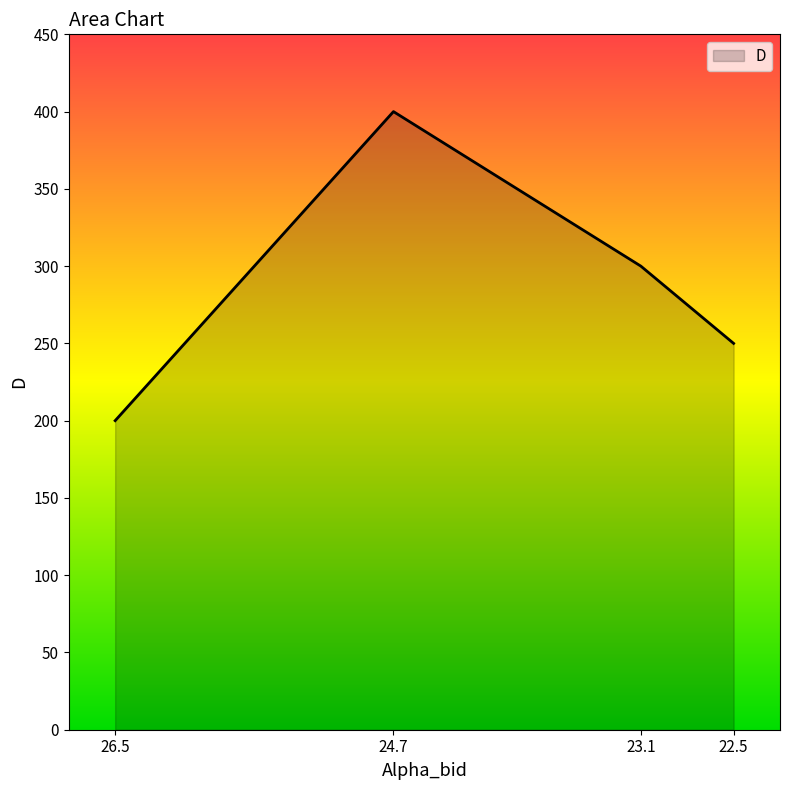

What is the label of the 2nd point from the left?

24.7